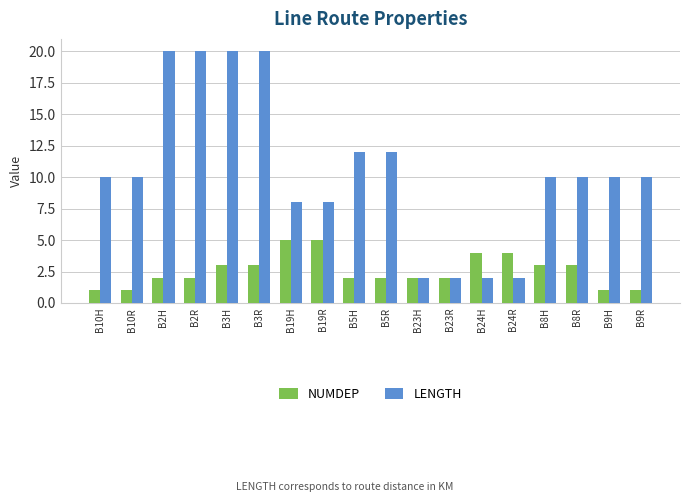

The NUMDEP series shows 4 at B24R. True or false?

True